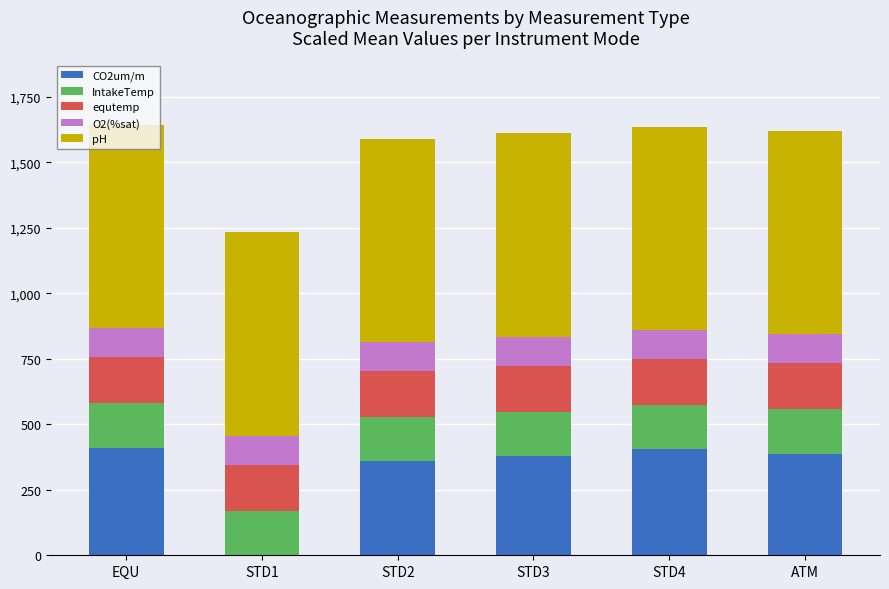

The CO2um/m series shows 582.0 at ATM. True or false?

False